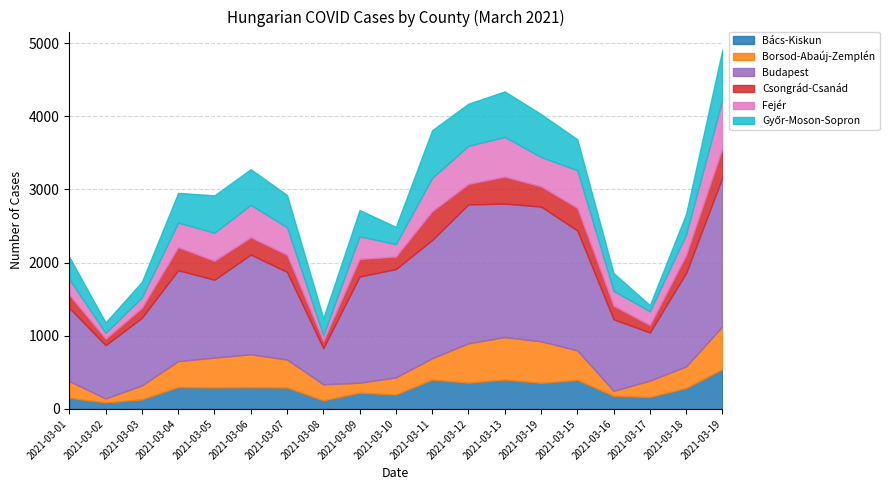

Which series changed the most between 2021-03-06 and 2021-03-18?

Győr-Moson-Sopron